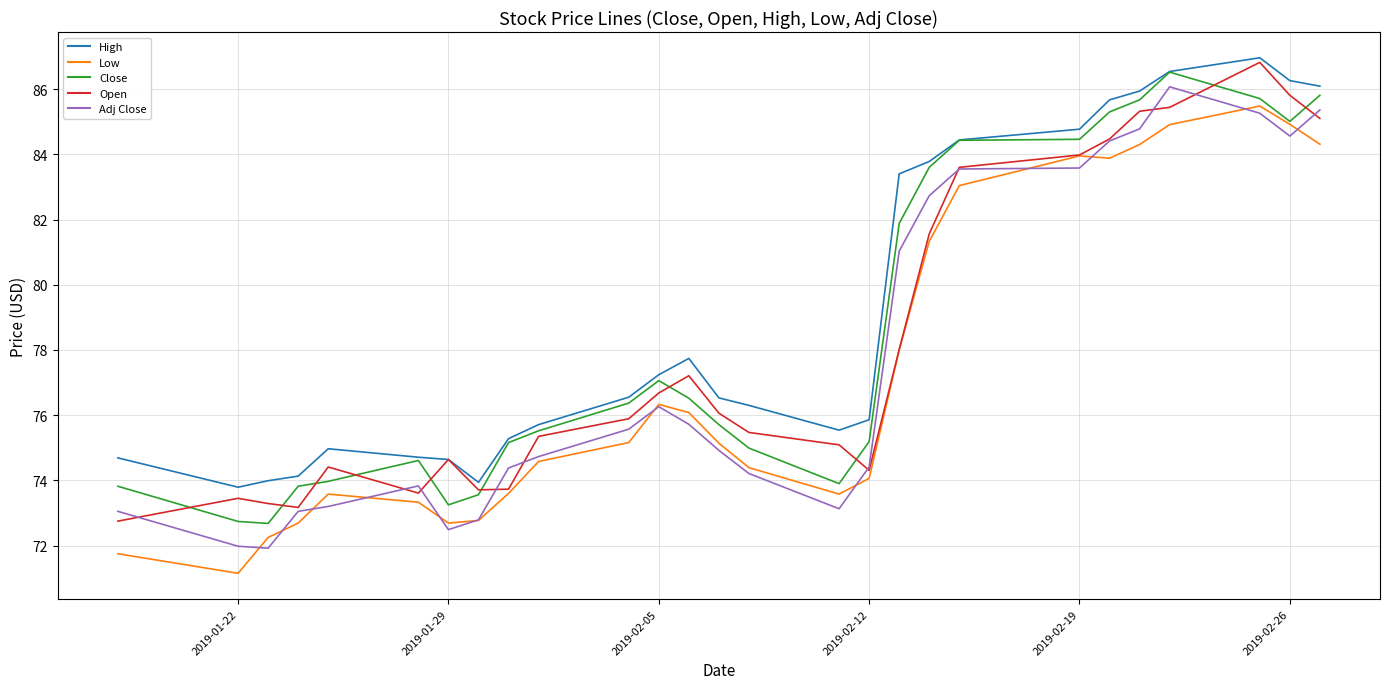

True or false: Low and High intersect in this chart.

False